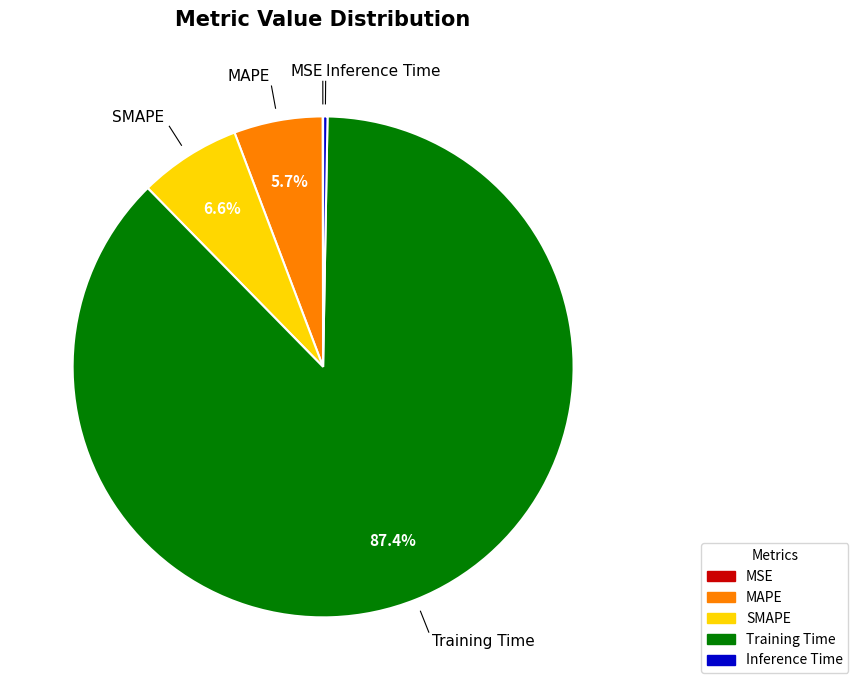

Between SMAPE and Inference Time, which is larger?

SMAPE